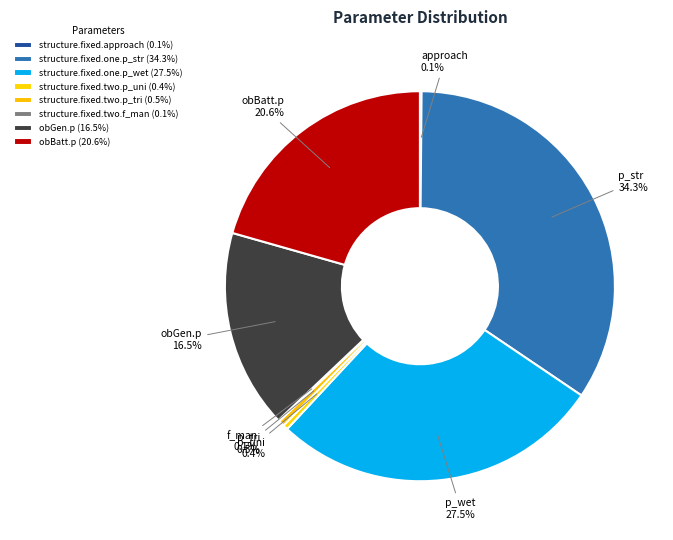

Does structure.fixed.one.p_str account for over 50% of the chart?

No